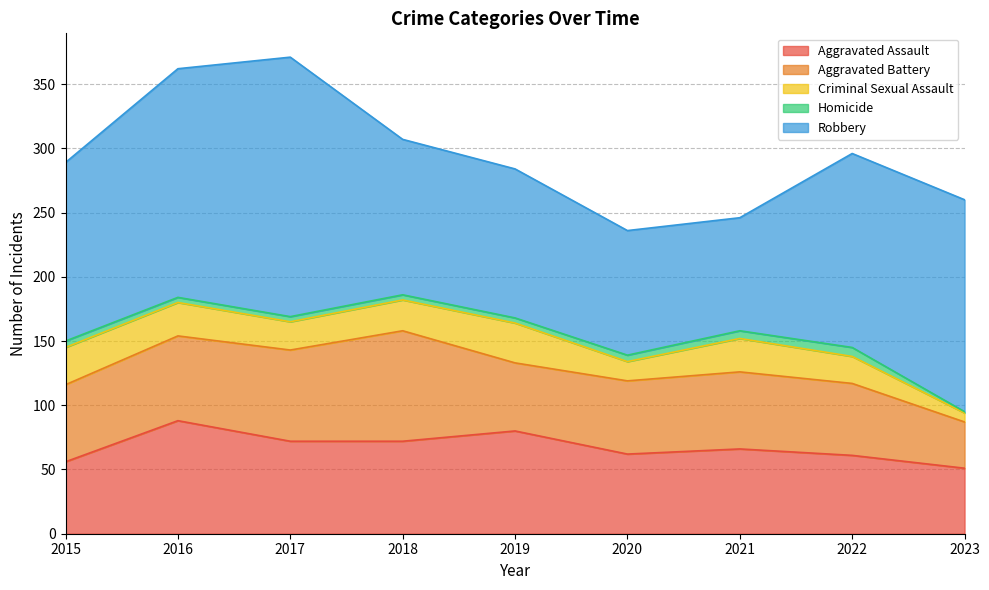

Which has a higher value, 2021 or 2015?

2021